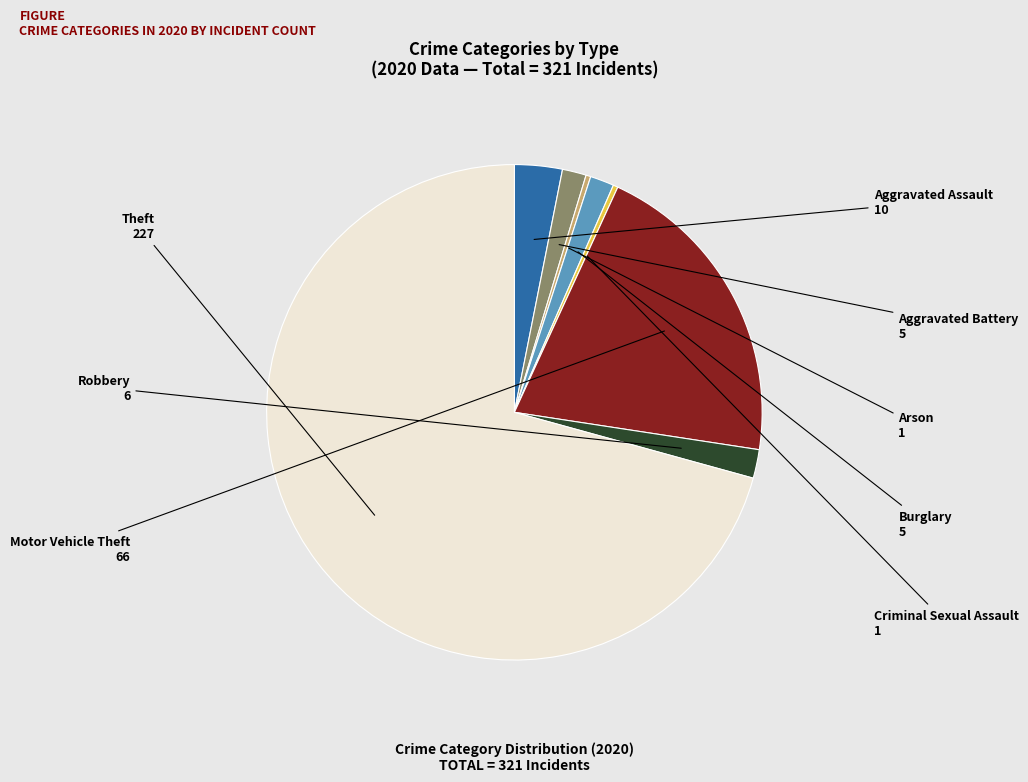

Does any single category account for the majority?

Yes